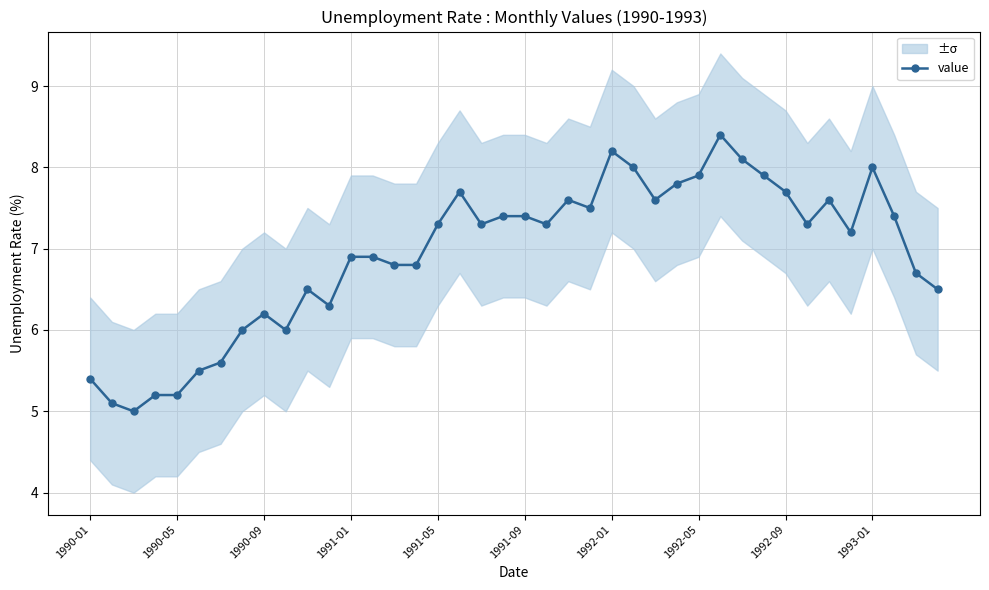

What is the difference between the maximum and minimum values?

3.4